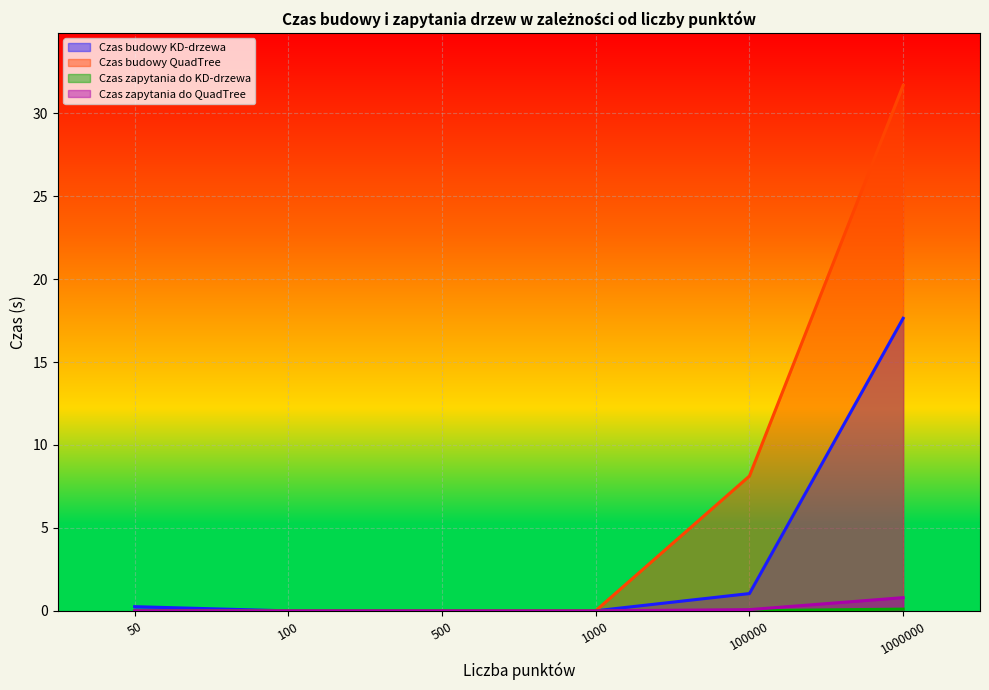

List the series in order of their peak value, lowest first.

Czas zapytania do KD-drzewa, Czas zapytania do QuadTree, Czas budowy KD-drzewa, Czas budowy QuadTree